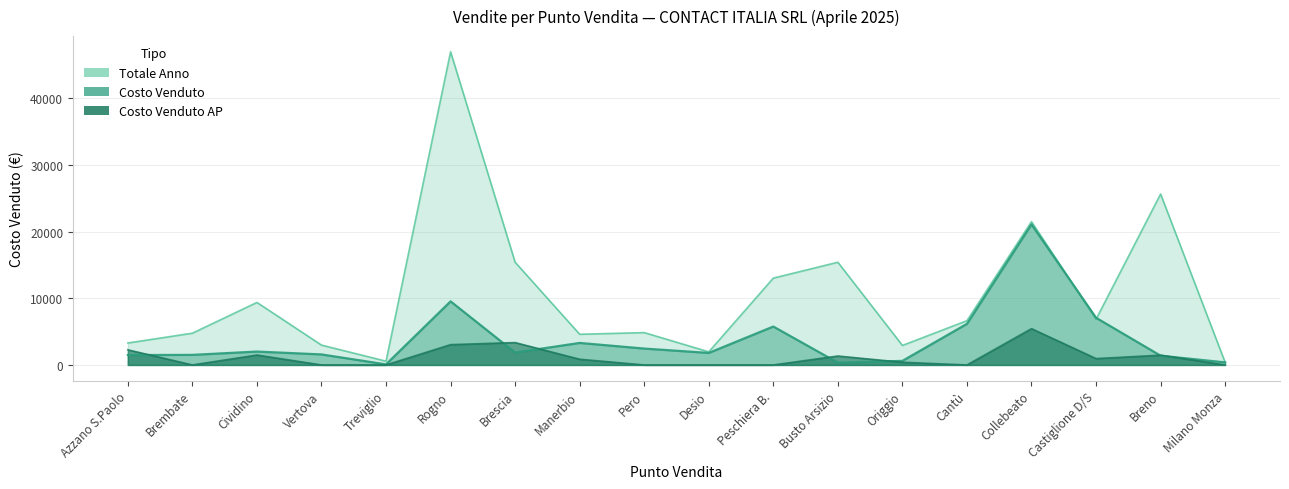

What is the minimum value for costo_venduto?

87.8